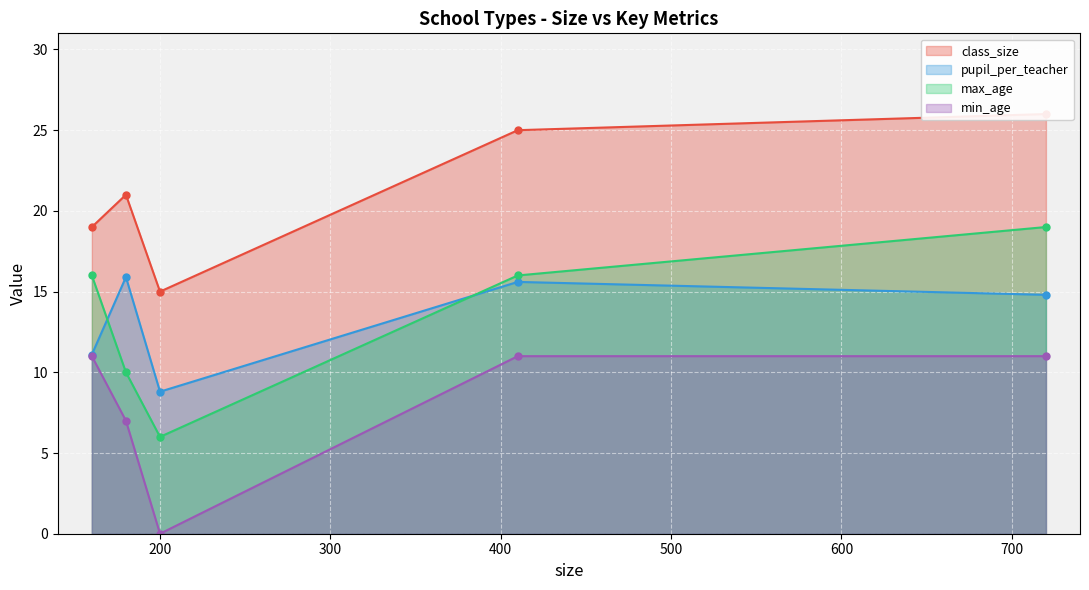

Read the max_age value at secondary big.

19.0